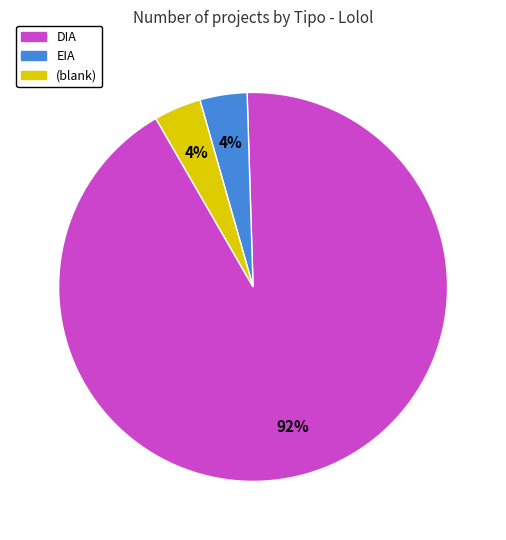

Combined, do (blank) and DIA account for over 50%?

Yes